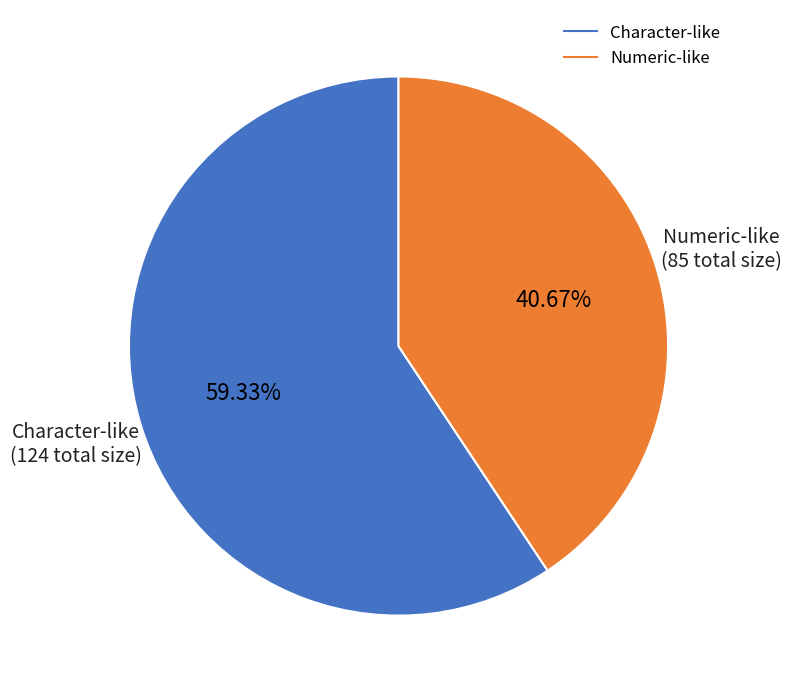

Is there any slice that represents more than half of the pie?

Yes